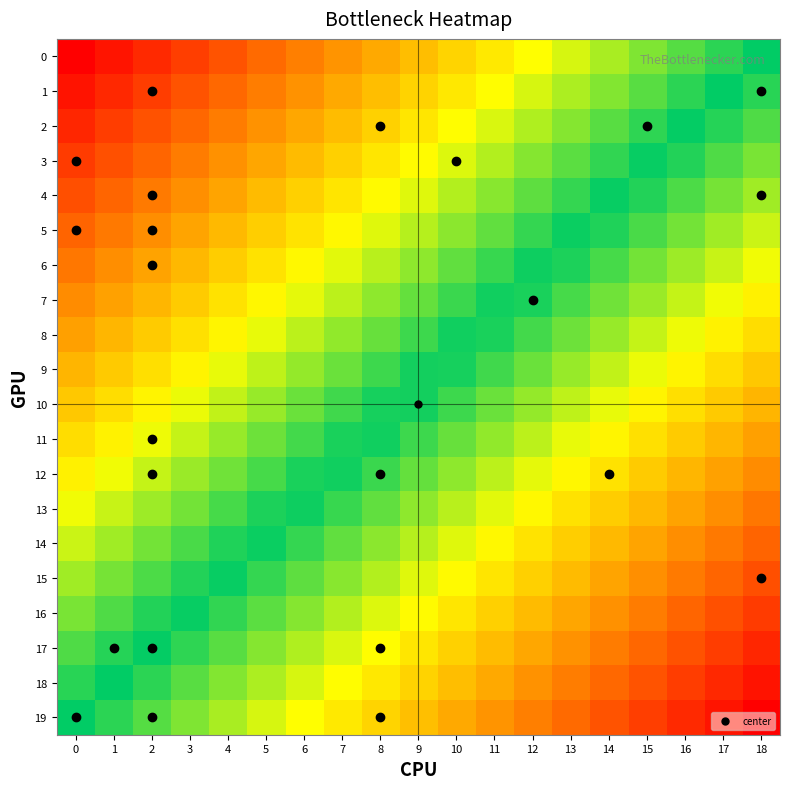

Rank the series at 11 from lowest to highest value.

19, 18, 17, 16, 15, 14, 13, 12, 11, 10, 9, 8, 7, 6, 5, 4, 3, 2, 1, 0